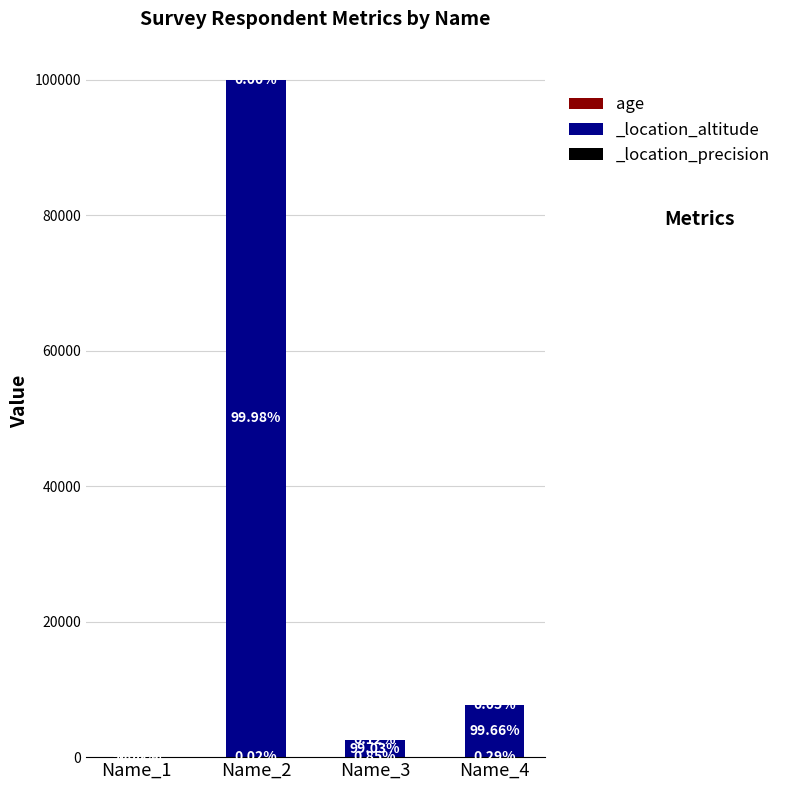

Is it true that the value at Name_4 is 22?

True